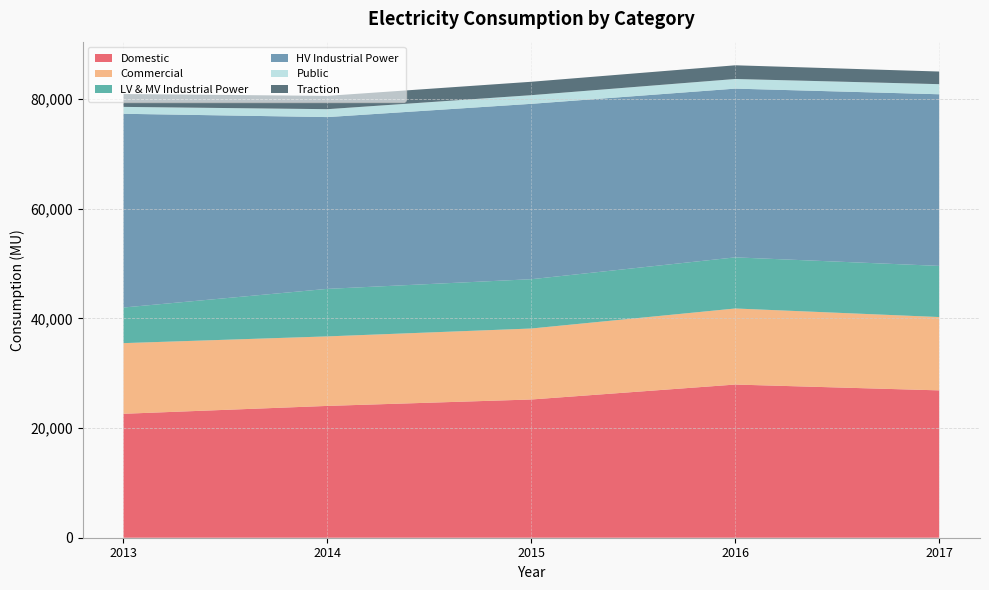

Reading right to left, transcribe all the data shown in this chart.

Domestic: 2017=26868.0	2016=27930.4	2015=25205.2	2014=24035.2	2013=22598.3
Commercial: 2017=13370.0	2016=13868.2	2015=12943.5	2014=12675.2	2013=12883.3
LV & MV Industrial Power: 2017=9327.0	2016=9322.3	2015=8988.9	2014=8665.8	2013=6494.1
HV Industrial Power: 2017=31294.8	2016=30767.1	2015=31978.2	2014=31322.1	2013=35324.3
Public: 2017=1842.4	2016=1757.8	2015=1579.6	2014=1442.5	2013=1259.0
Traction: 2017=2303.0	2016=2497.3	2015=2443.2	2014=2429.0	2013=2339.6